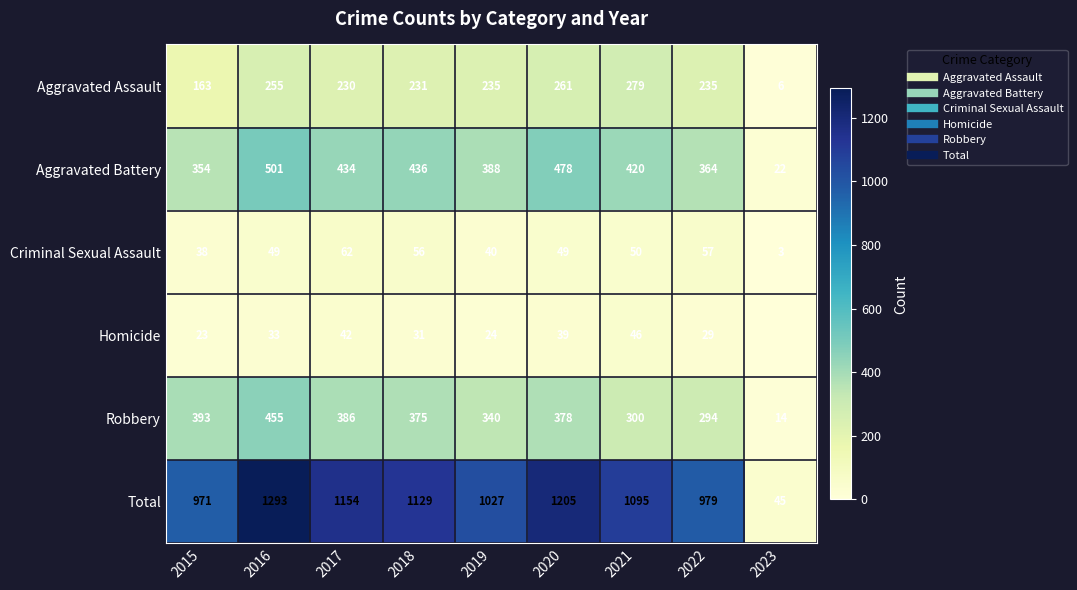

What is the sum of all Total values?

8898